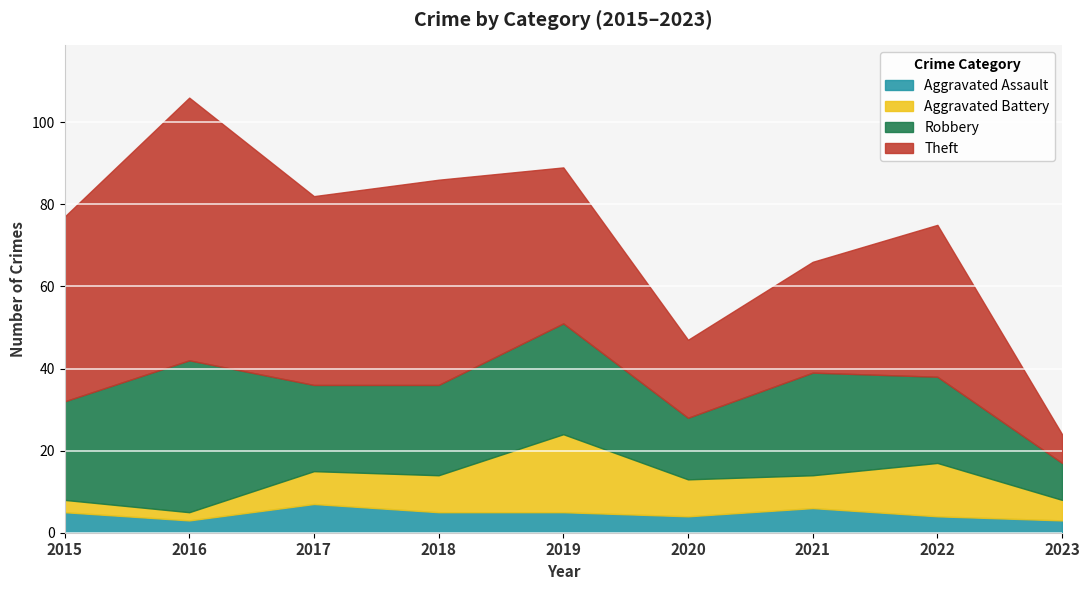

At which category does the chart reach its peak across all series?

2016